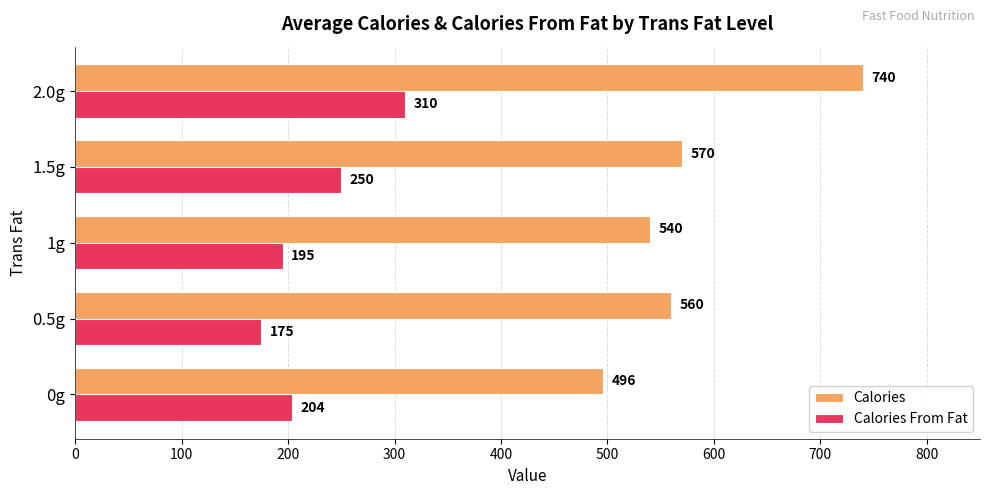

List the labels in order of Calories From Fat value, largest first.

2.0g, 1.5g, 0g, 1g, 0.5g